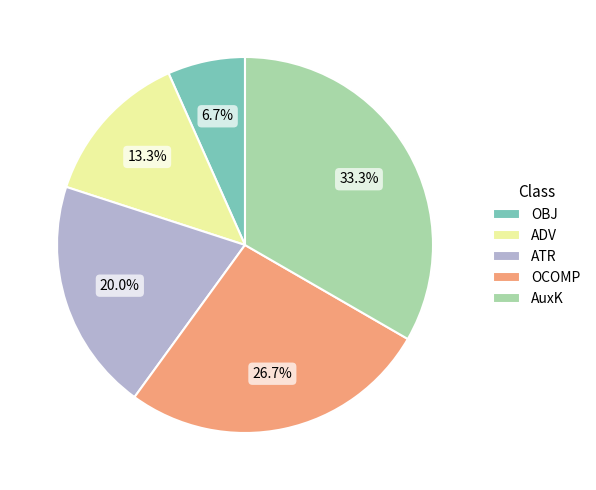

What portion of the pie excludes ATR?

80.0%